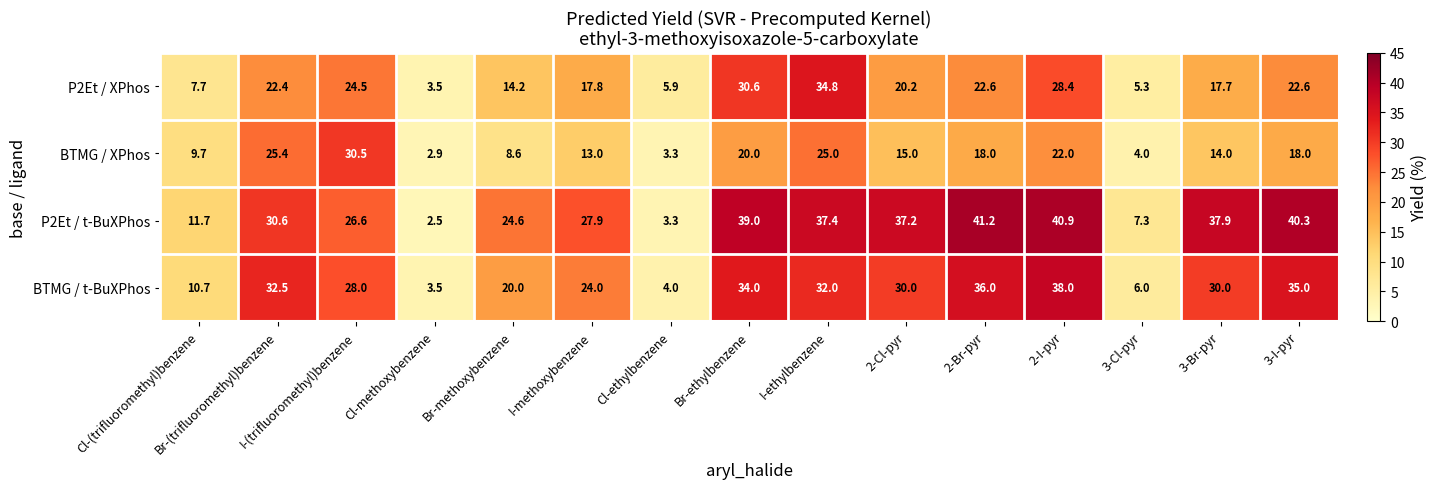

The value of P2Et / t-BuXPhos at I-ethylbenzene is 37.4. True or false?

True